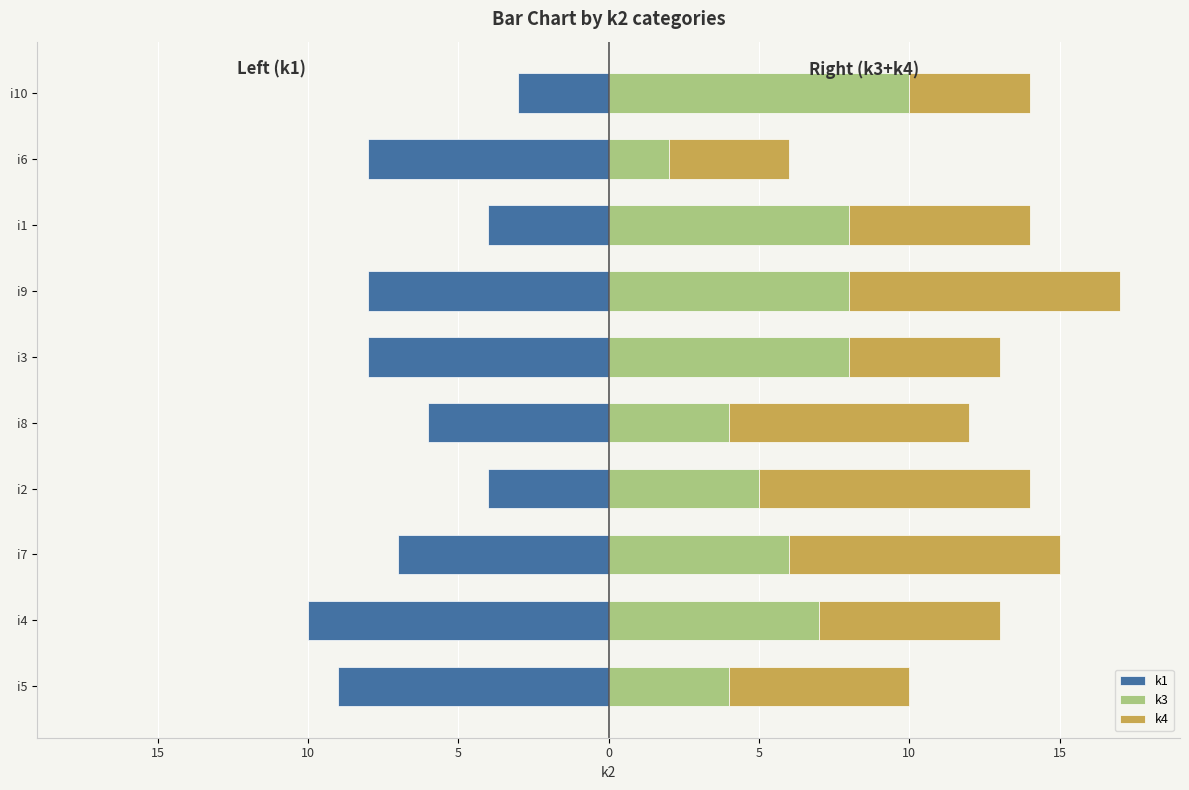

At which category is the sum across all series the highest?

i10